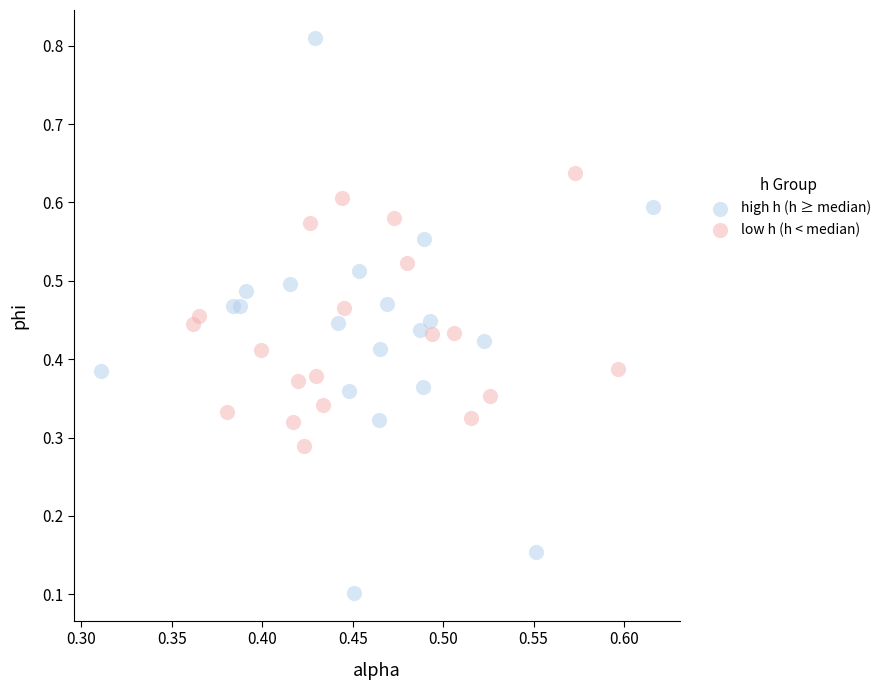

Which series has the widest spread of Y values?

high h (h ≥ median)